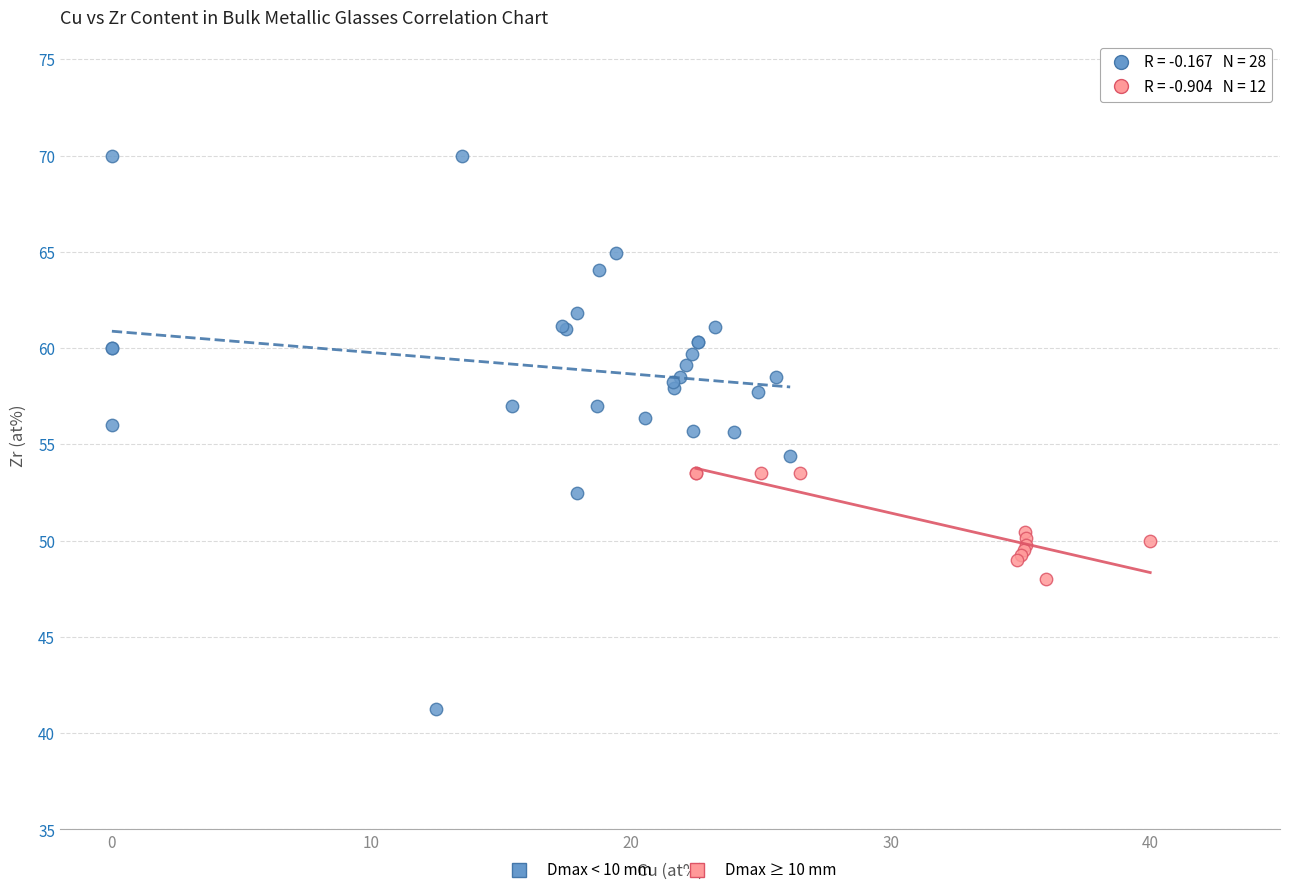

Which series reaches the minimum Y coordinate?

Dmax < 10 mm